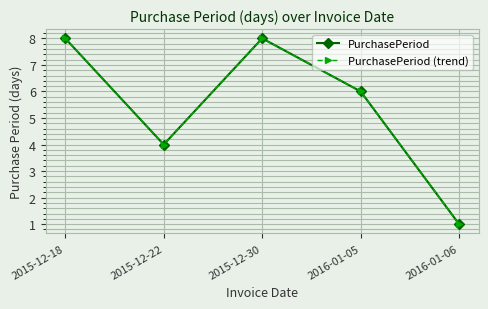

The PurchasePeriod (trend) series shows 8 at 2015-12-18. True or false?

True